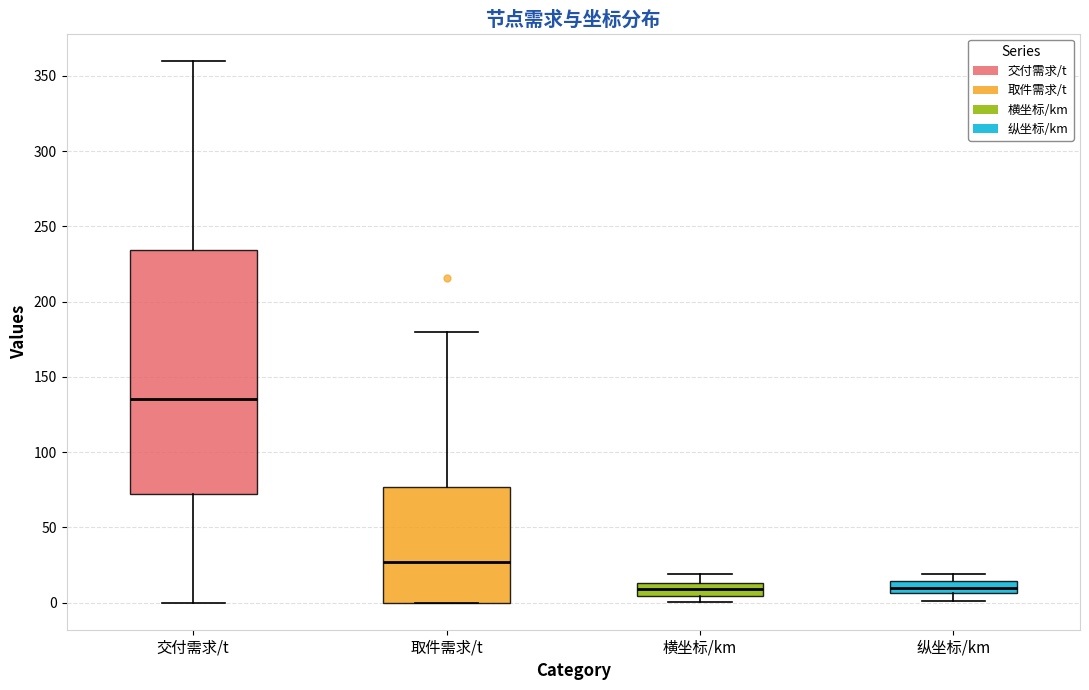

Comparing the boxes themselves (not the whiskers), which one is the tallest?

交付需求/t